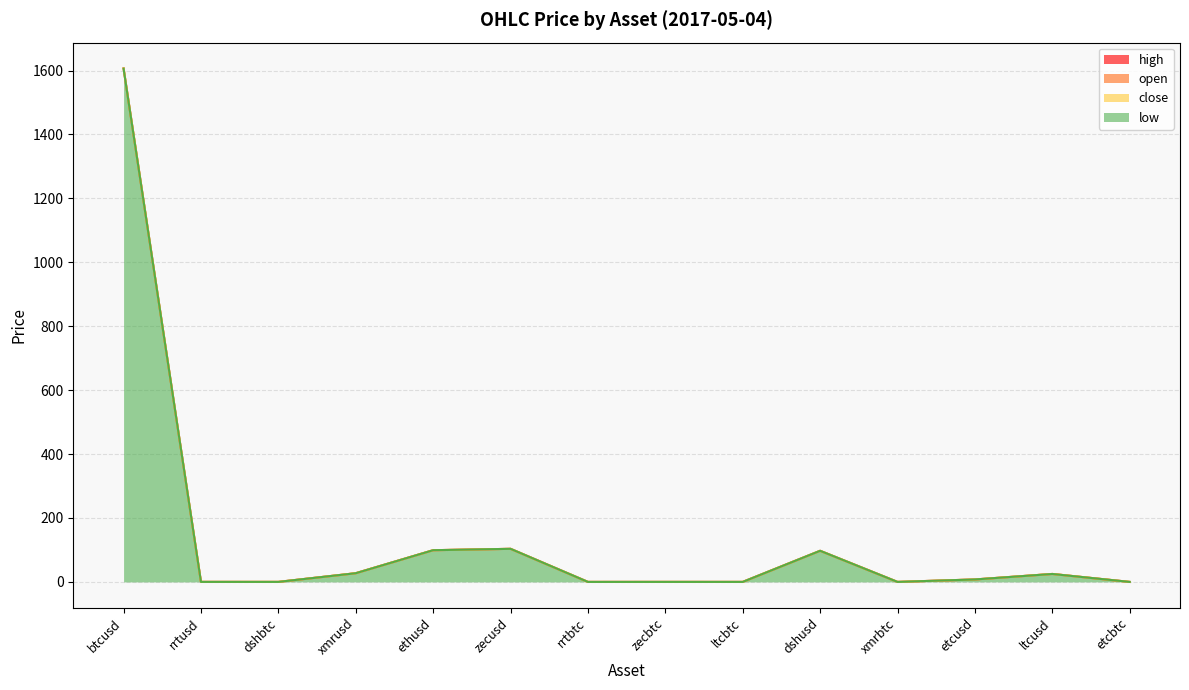

Reading right to left, what are all the values shown in this chart?

open: 0.0	24.8	7.7	0.0	97.4	0.0	0.1	0.0	103.5	99.2	27.2	0.1	0.1	1606.5
high: 0.0	24.9	7.7	0.0	97.4	0.0	0.1	0.0	103.5	99.2	27.3	0.1	0.1	1607.1
close: 0.0	24.9	7.7	0.0	97.4	0.0	0.1	0.0	103.5	99.2	27.3	0.1	0.1	1607.1
low: 0.0	24.8	7.7	0.0	97.4	0.0	0.1	0.0	103.5	99.2	27.2	0.1	0.1	1606.0